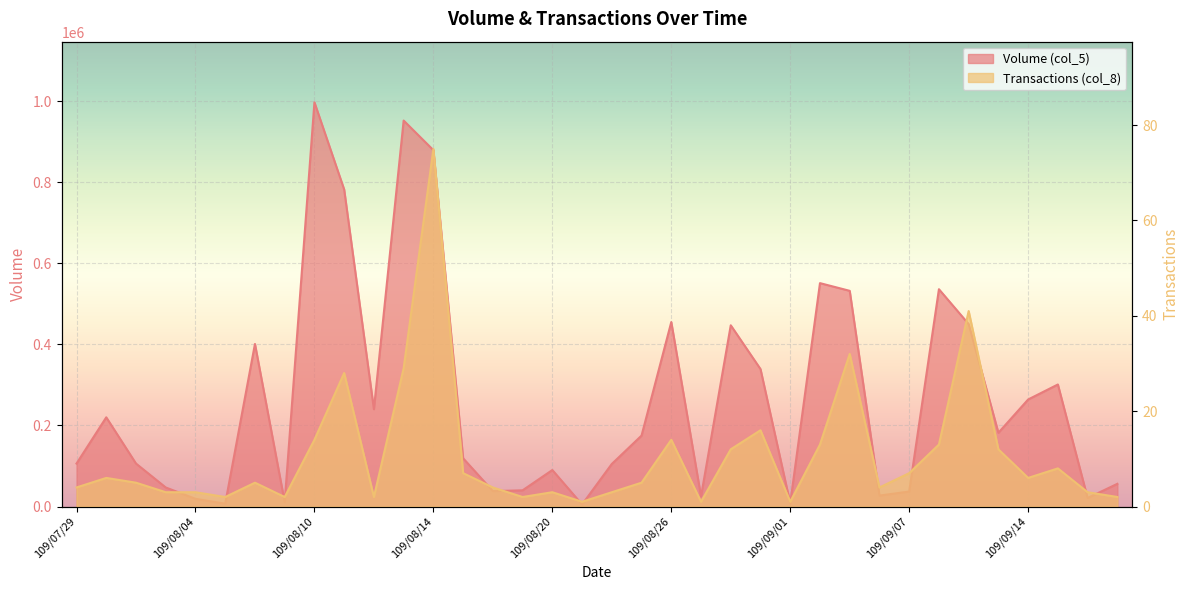

True or false: Volume (col_5) has a value of 117797 at 109/09/03.

False